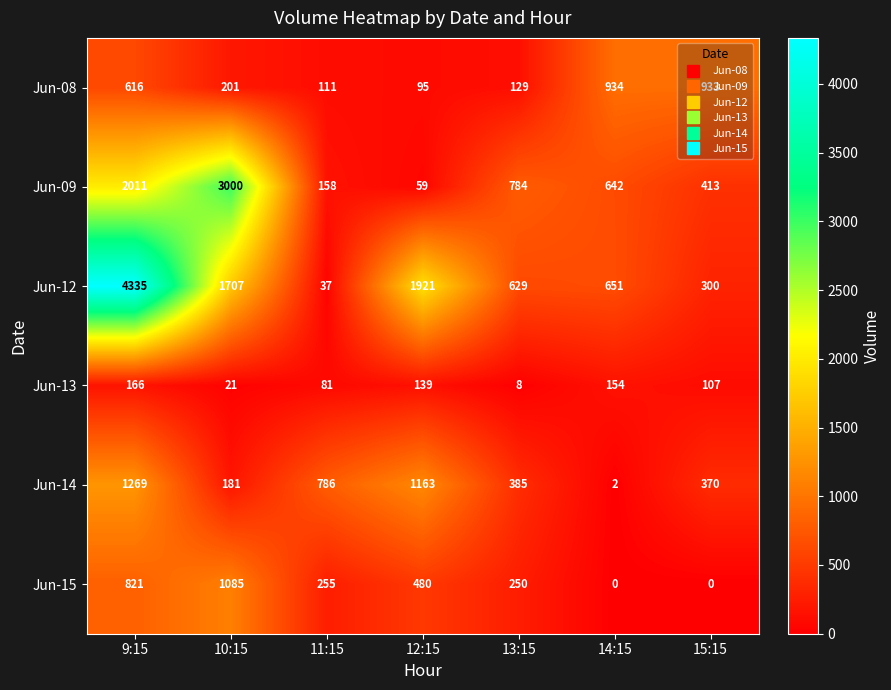

At 14:15, list the series in order from largest to smallest.

Jun-08, Jun-12, Jun-09, Jun-13, Jun-14, Jun-15